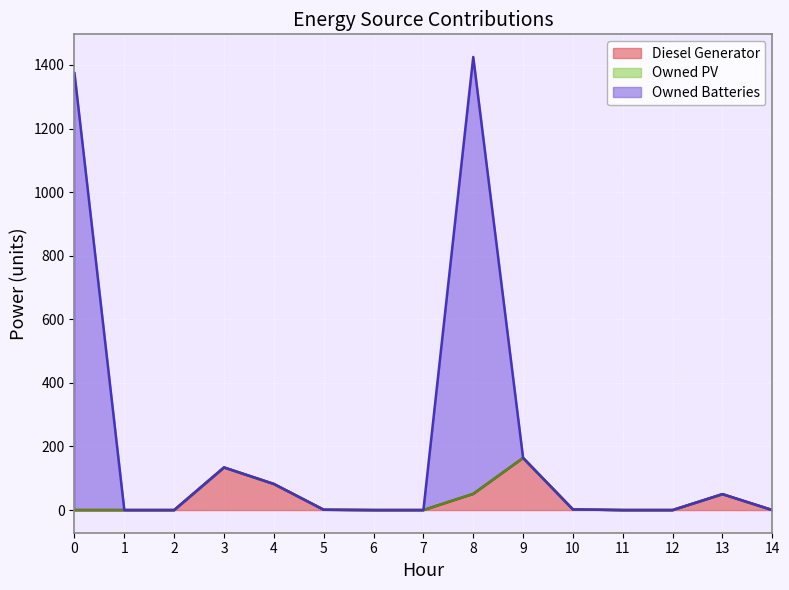

The value of Diesel Generator at 12 is -76. True or false?

False